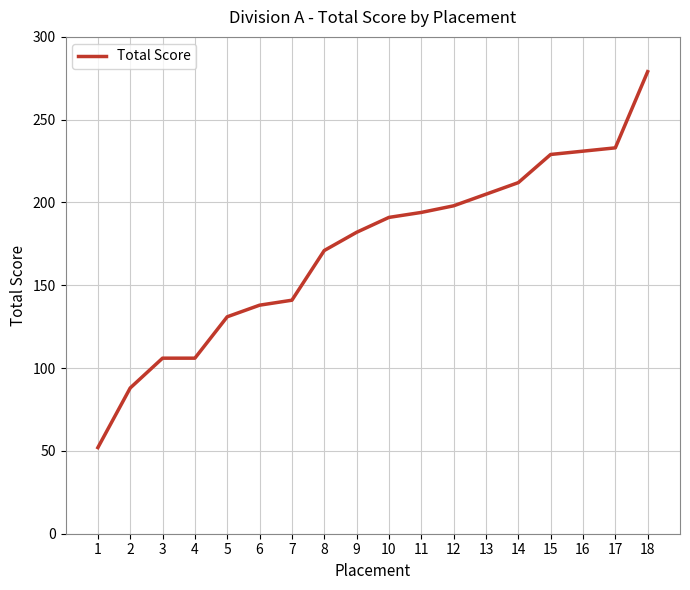

Reading left to right, transcribe all the data shown in this chart.

52	88	106	106	131	138	141	171	182	191	194	198	205	212	229	231	233	279